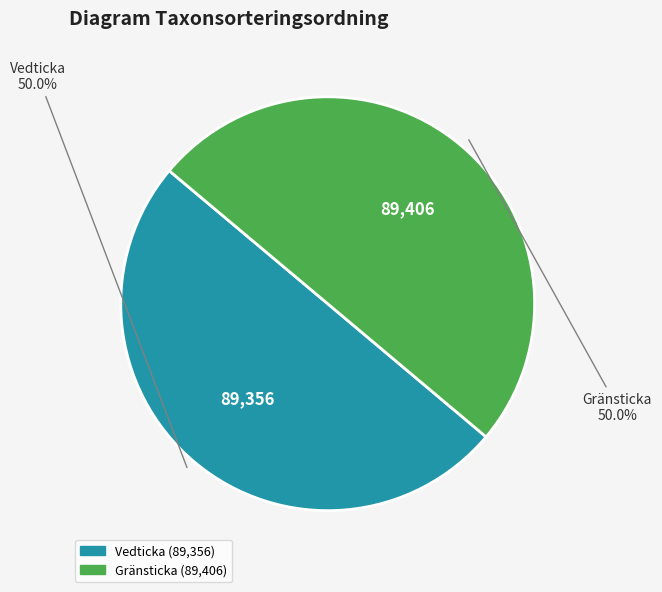

What percentage do Gränsticka and Vedticka together represent?

100.0%